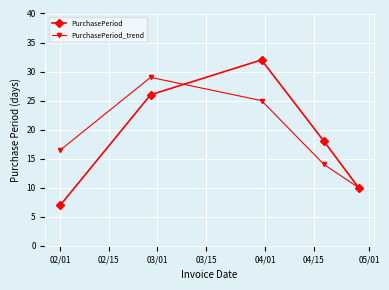

Does the chart display data point markers on the line(s)?

Yes